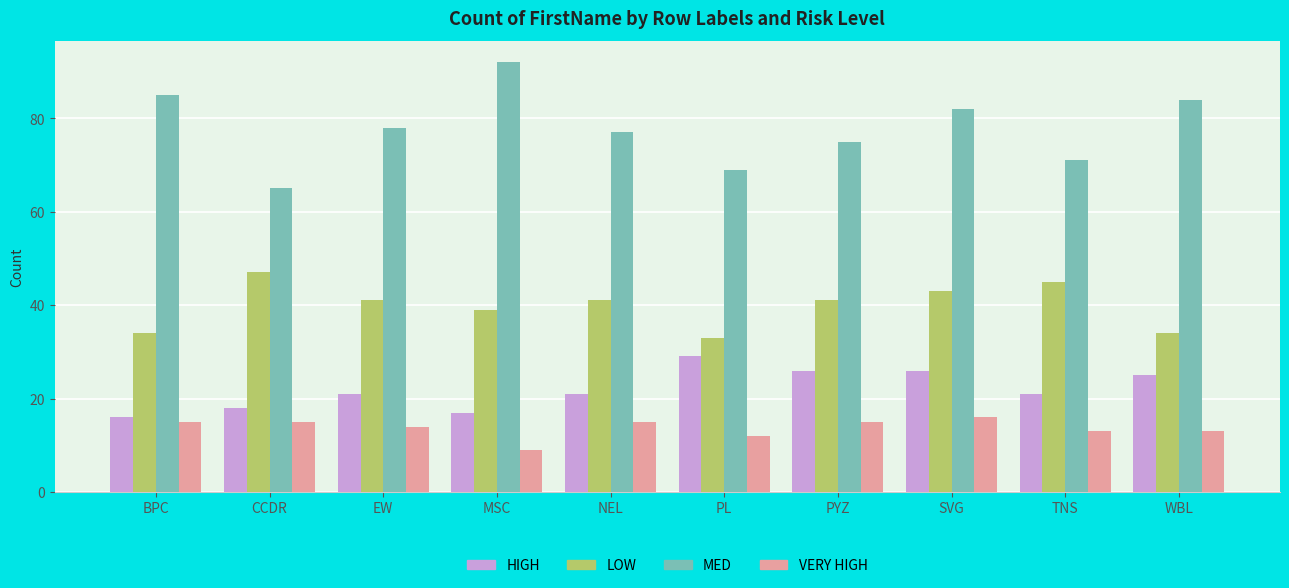

What is the difference between the HIGH values at NEL and BPC?

5